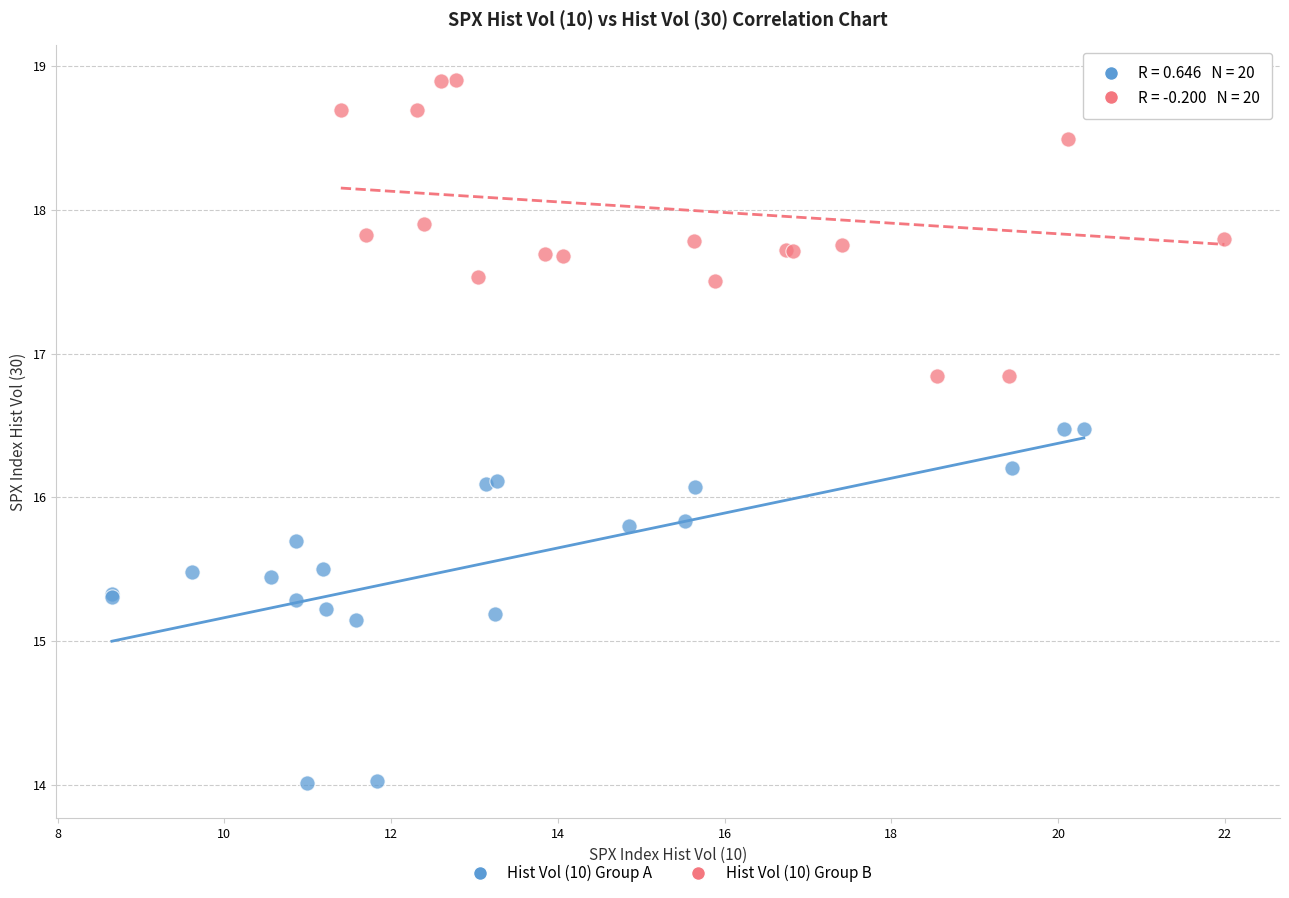

Which series reaches the minimum Y coordinate?

Hist Vol (10) Group A